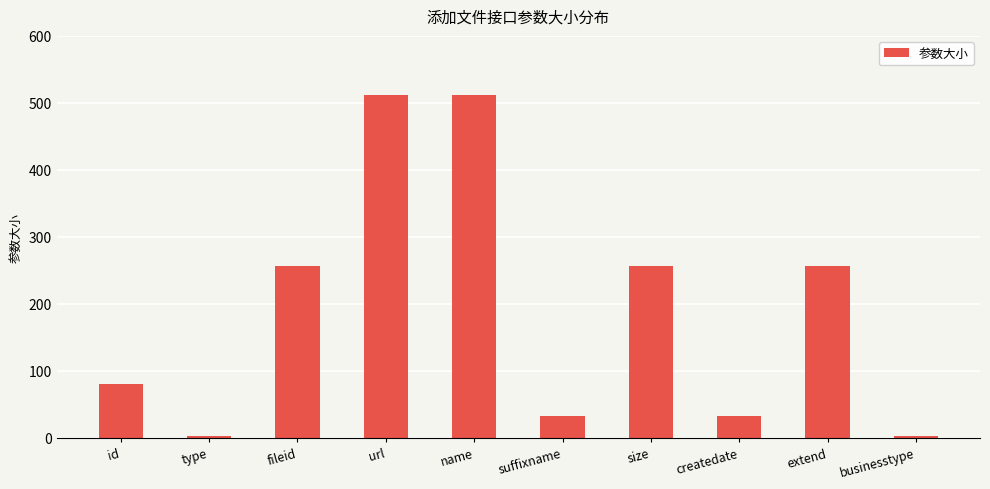

How many series are shown in this chart?

1